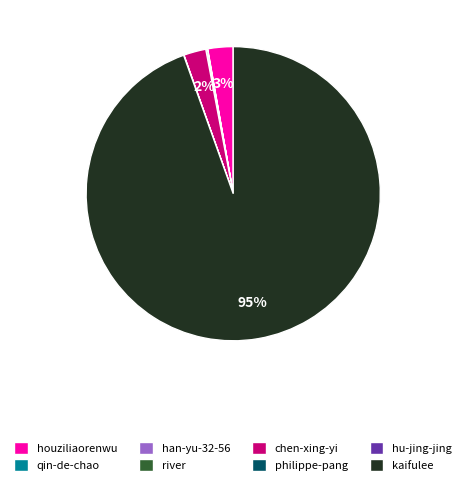

Is kaifulee the majority of the pie?

Yes